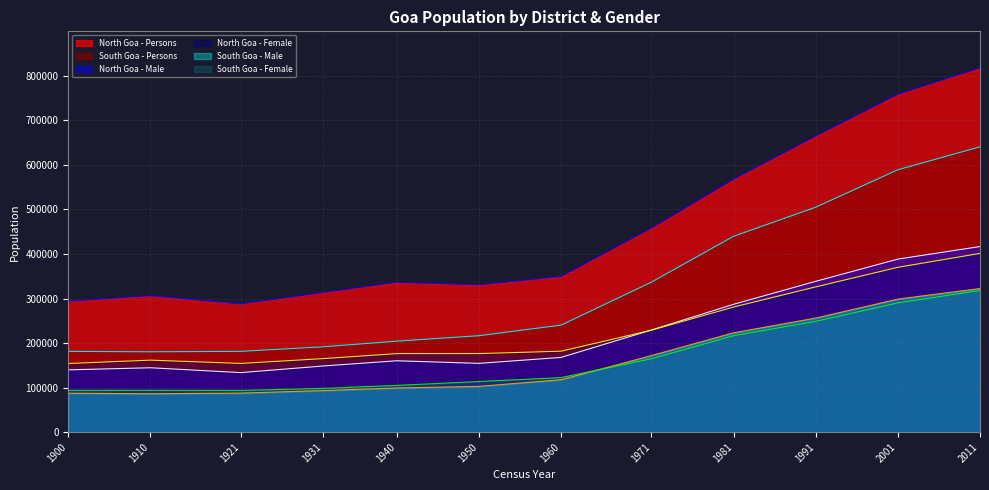

Between 1960 and 1981, which series saw the biggest shift?

North Goa - Persons